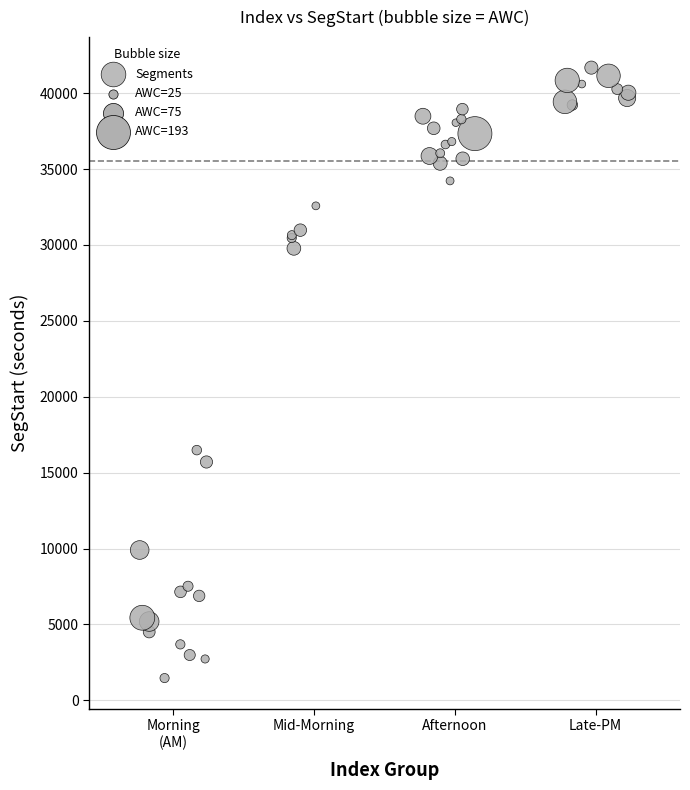

What Y value in the scatter plot is closest to 21573?

16484.0